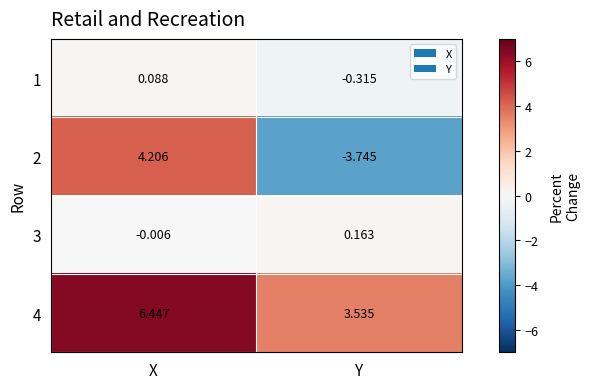

List the labels in order of 1 value, smallest first.

Y, X